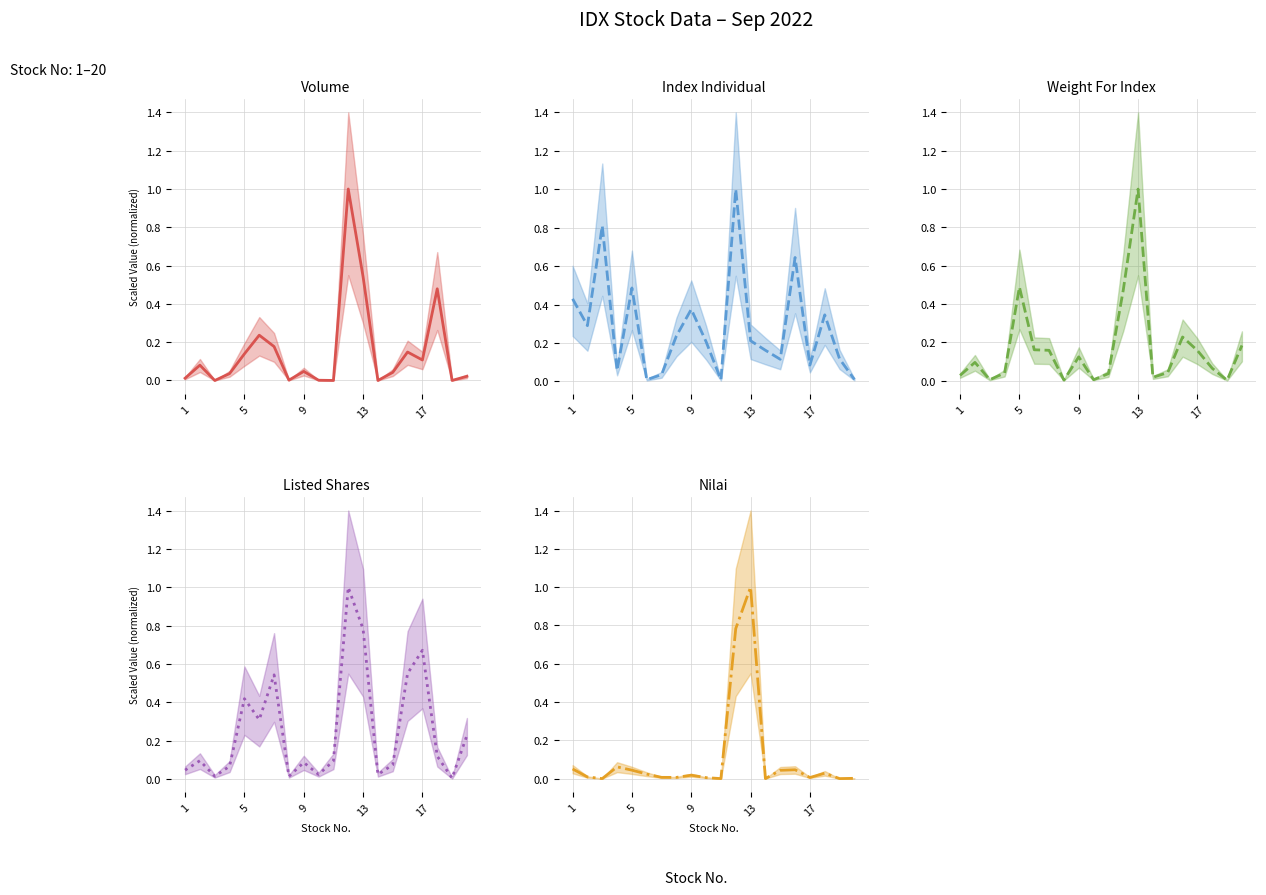

The Nilai series shows 0.1 at 1. True or false?

True